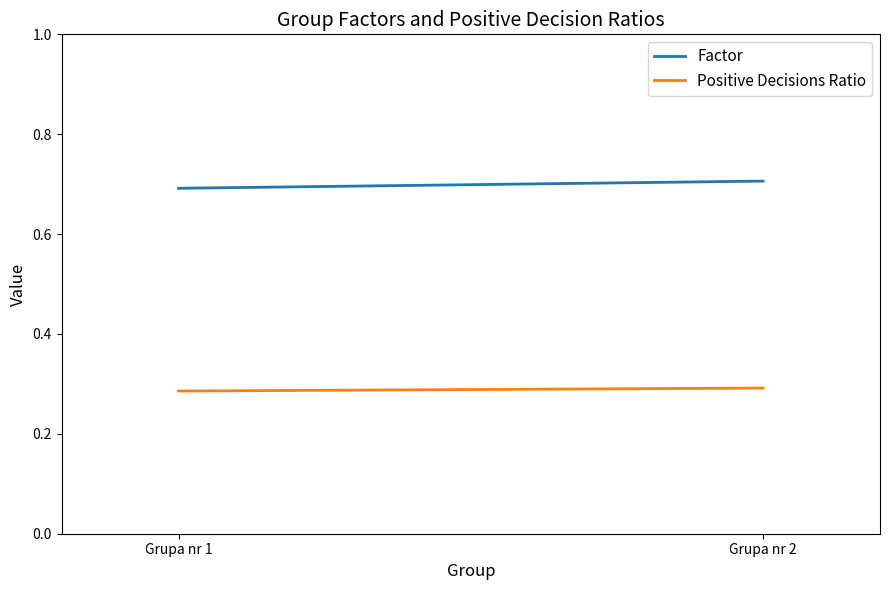

The Positive Decisions Ratio series shows 0.4 at Grupa nr 2. True or false?

False